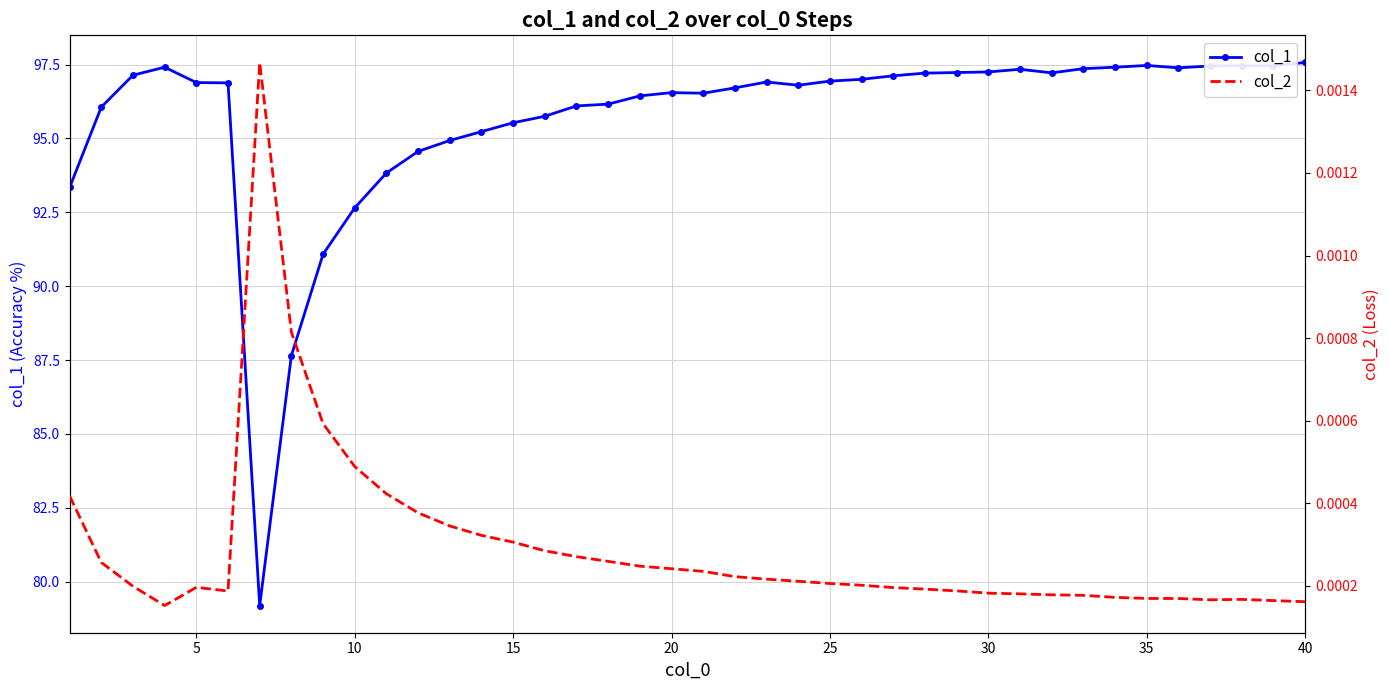

What is the maximum value for col_1?

97.6